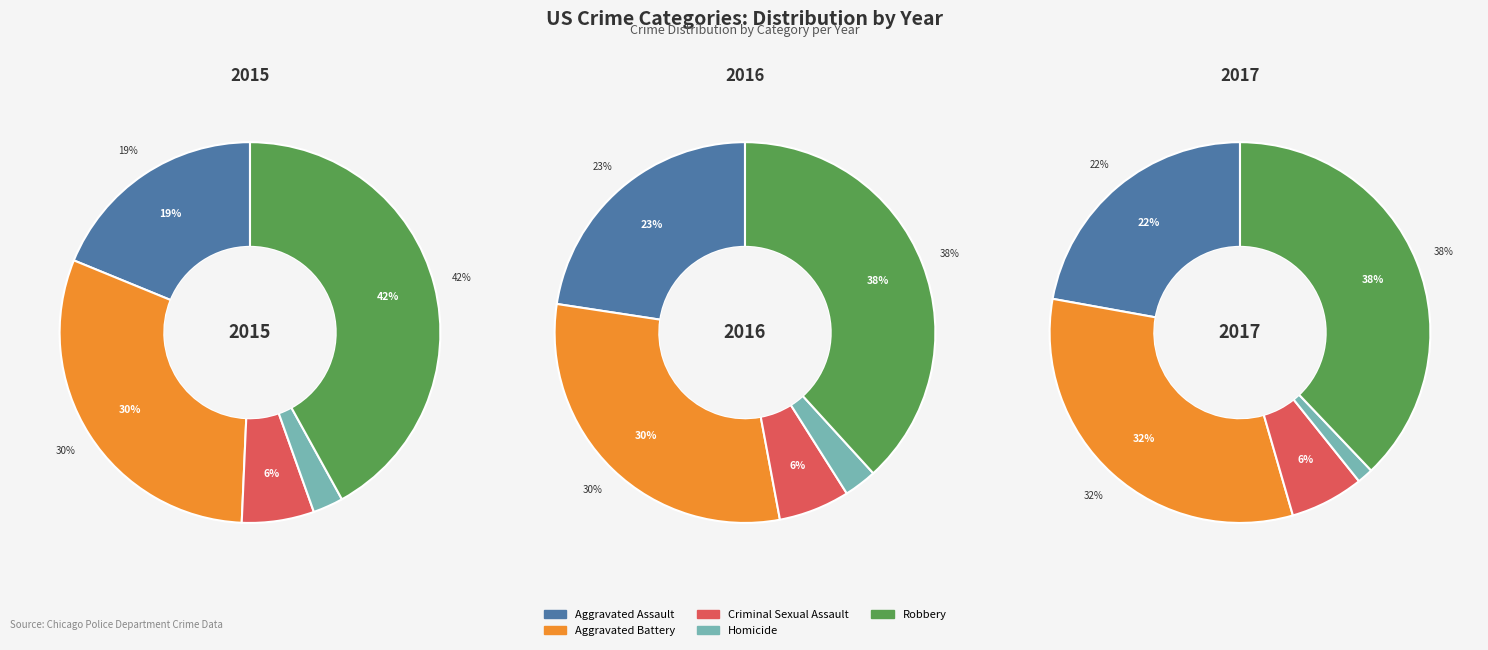

What portion of the pie excludes Criminal Sexual Assault?

93.9%